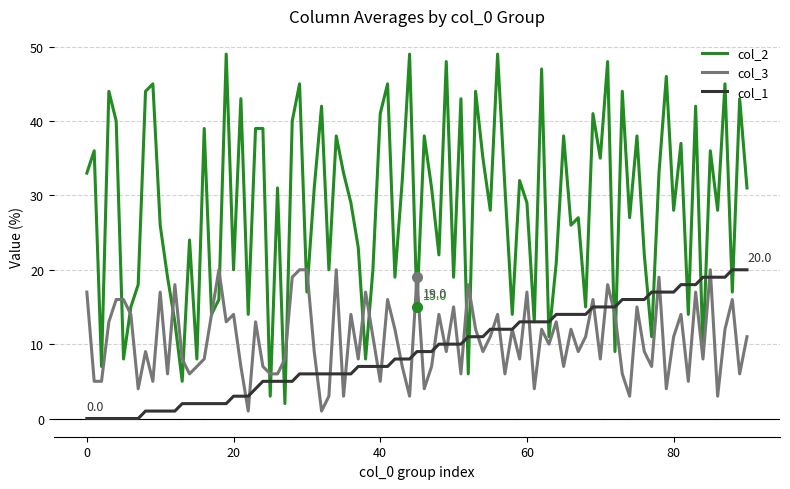

What is the average value of the col_1 series?

9